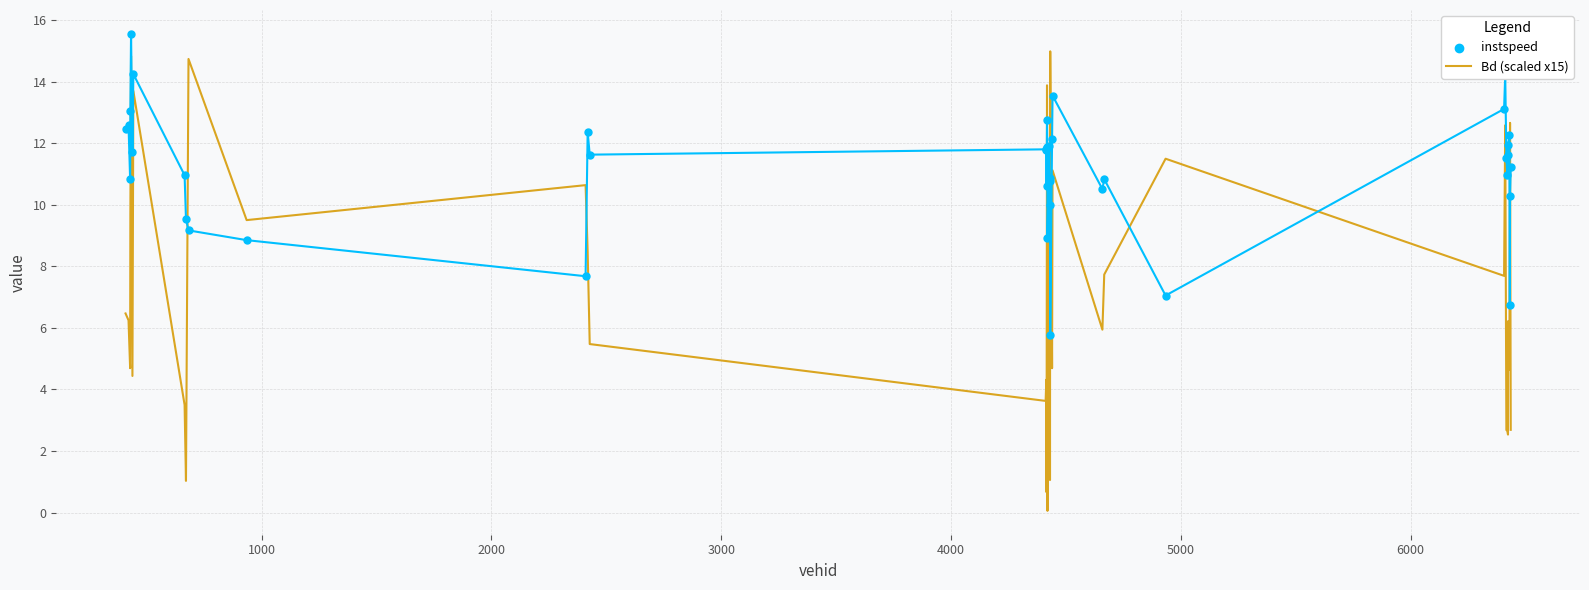

Which series reaches the minimum Y coordinate?

Bd (scaled x15)